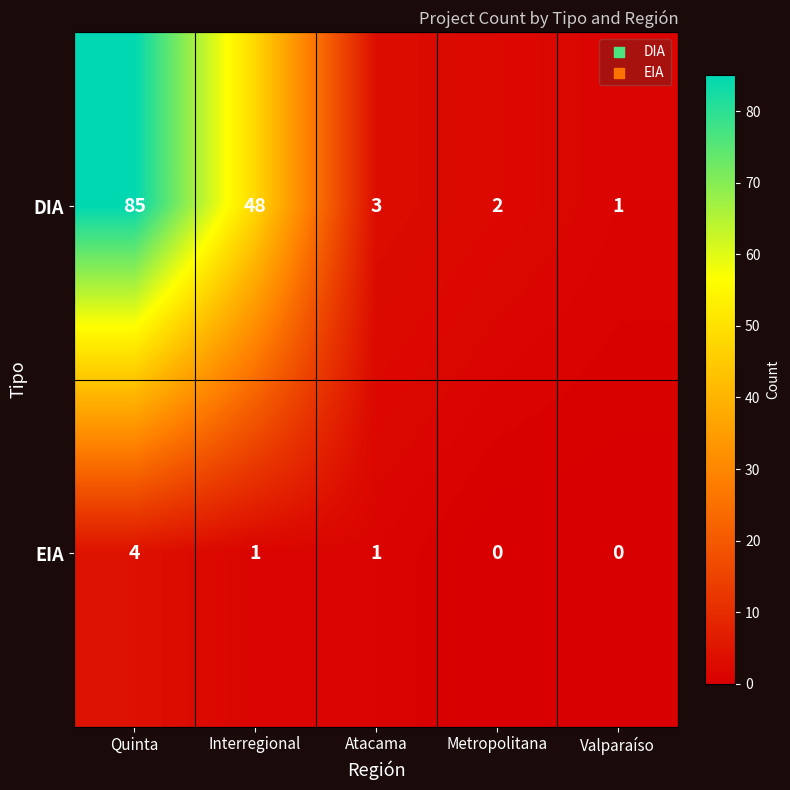

Rank the series at Interregional from lowest to highest value.

EIA, DIA